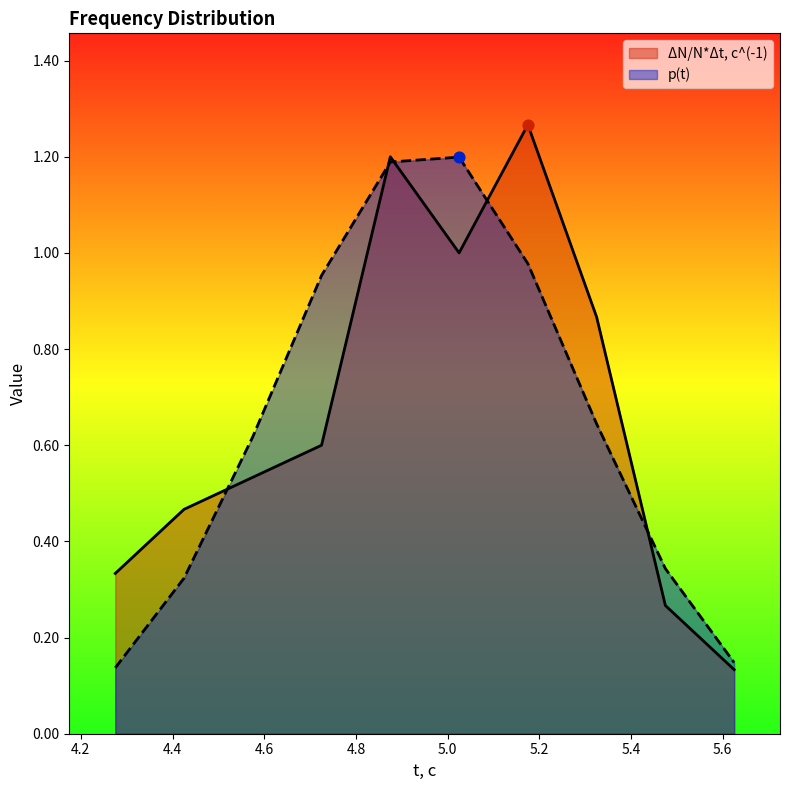

Which series reaches the maximum Y coordinate?

ΔN/N*Δt, c^(-1)